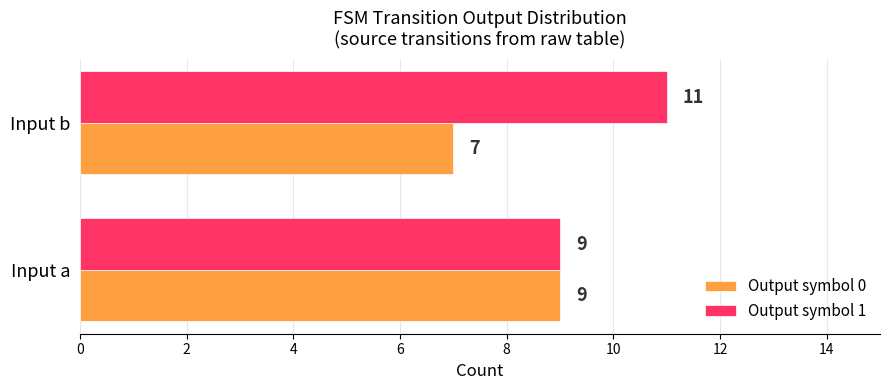

What value does the Output symbol 0 series have at Input a?

9